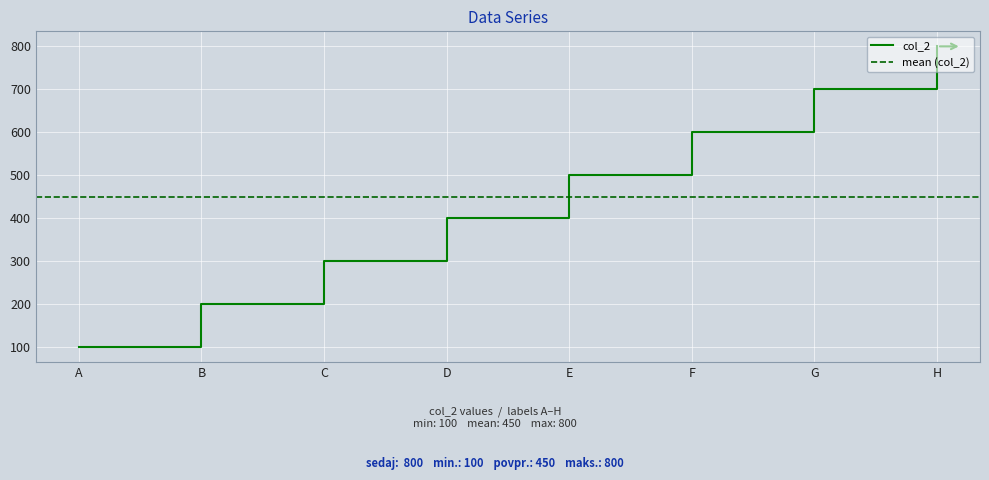

Does the chart display data point markers on the line(s)?

No